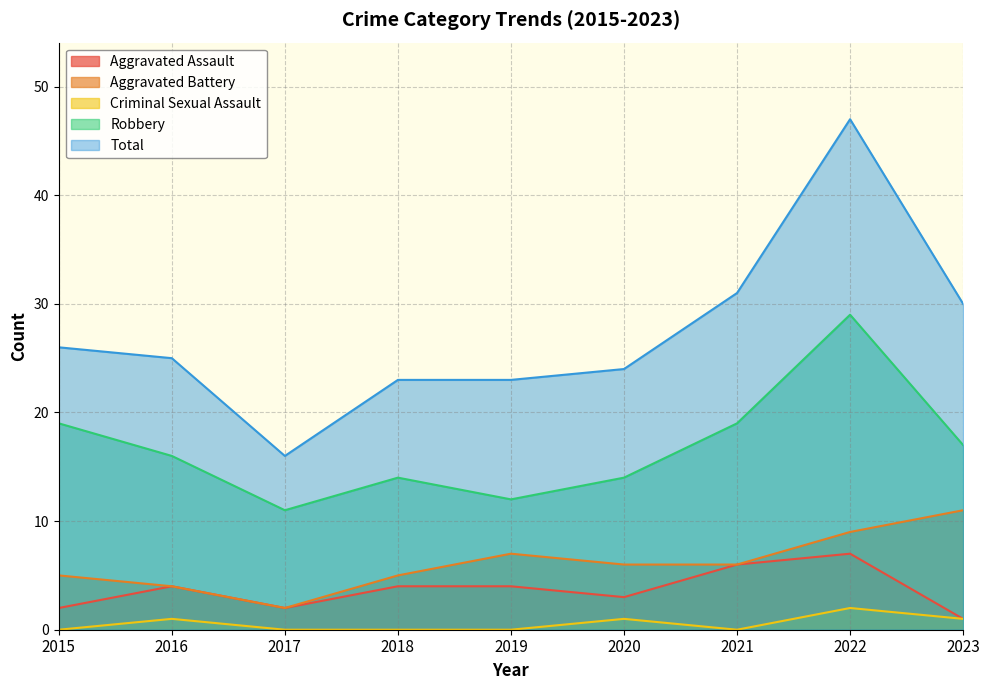

List the labels in order of Robbery value, largest first.

2022, 2015, 2021, 2023, 2016, 2018, 2020, 2019, 2017